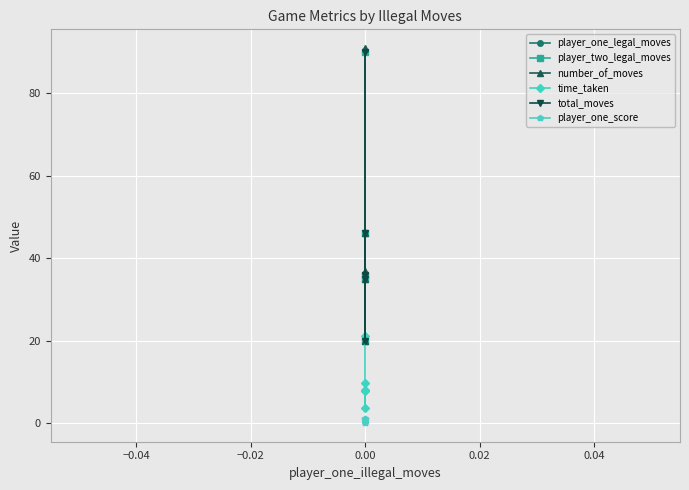

What is the value of the player_one_legal_moves point at the 1st from the left?

90.0